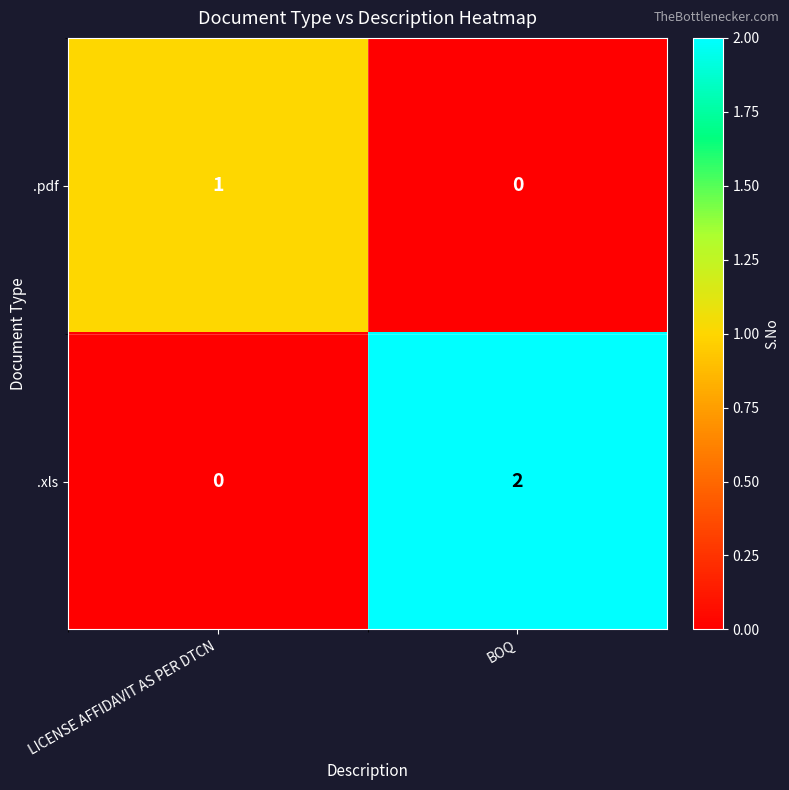

At which label is .xls closest to 1?

LICENSE AFFIDAVIT AS PER DTCN